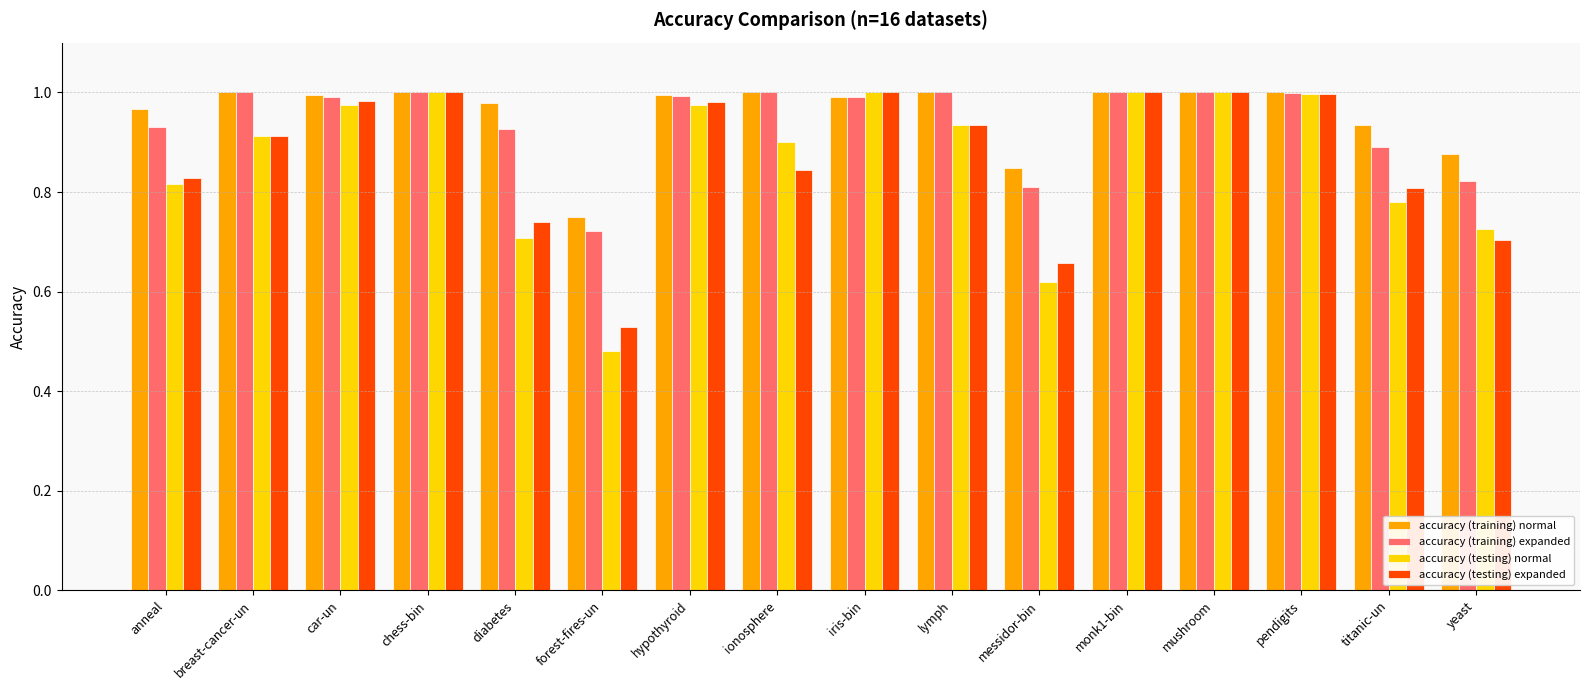

Is it true that accuracy (testing) normal equals 1.0 at mushroom?

True